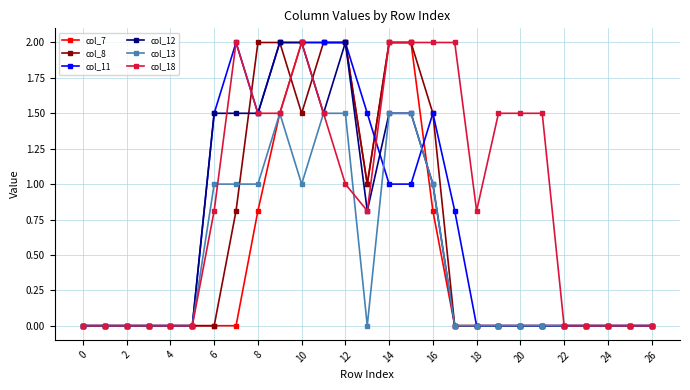

What is the value of the col_18 point at the 20th from the left?

1.5